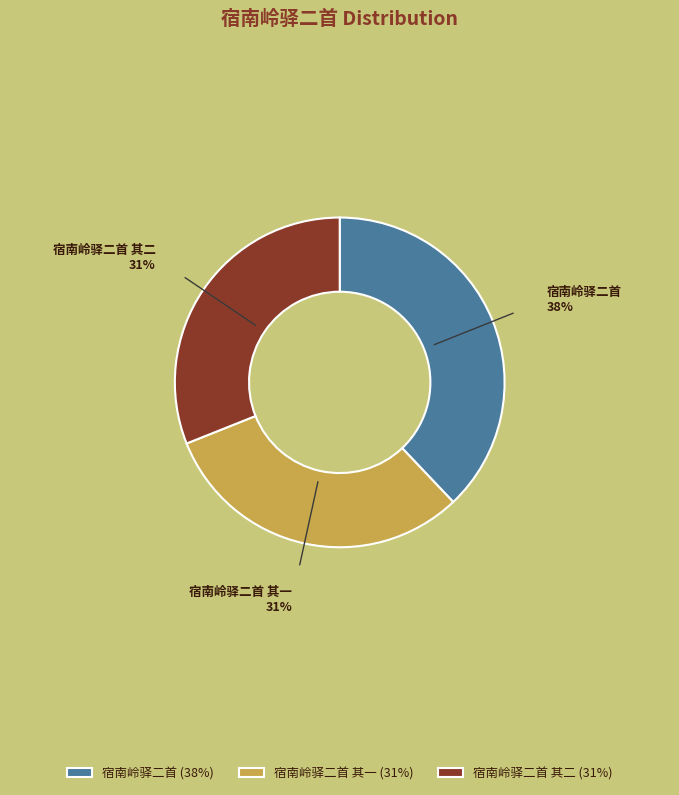

What is the ratio of the value at 宿南岭驿二首 其一 (31%) to the value at 宿南岭驿二首 其二 (31%)?

1.0